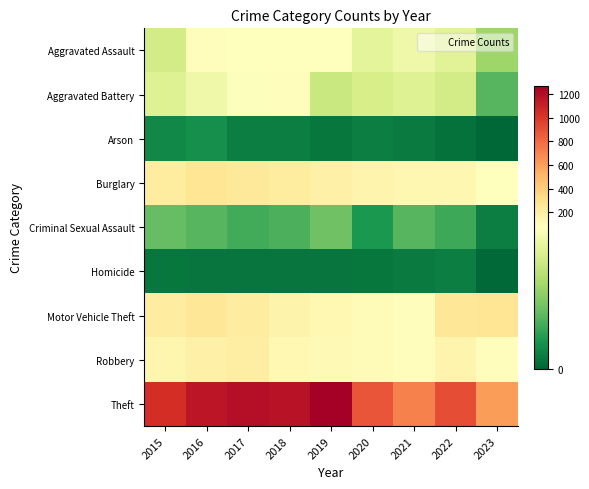

What is the total value across all series at 2018?

1865